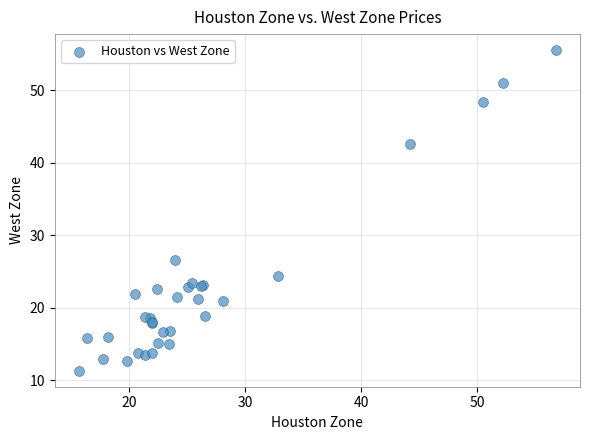

What Y value in the scatter plot is closest to 33?

26.5